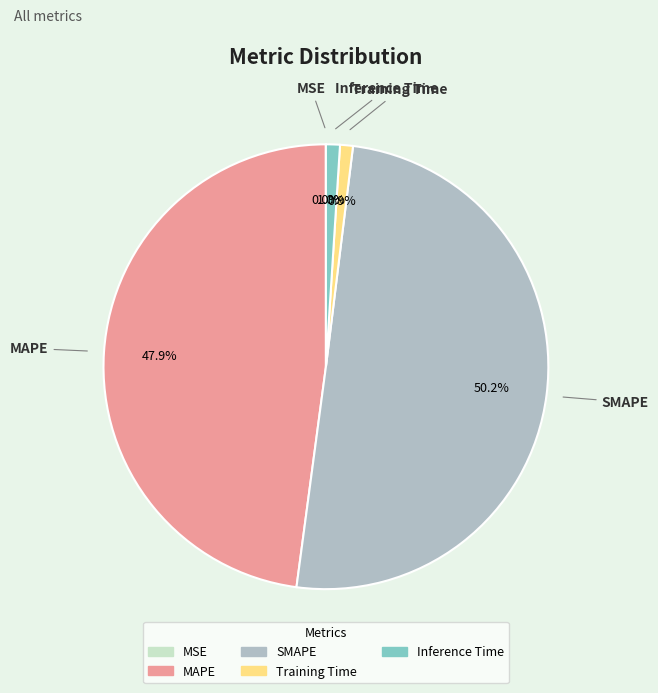

What portion of the pie excludes SMAPE?

49.8%